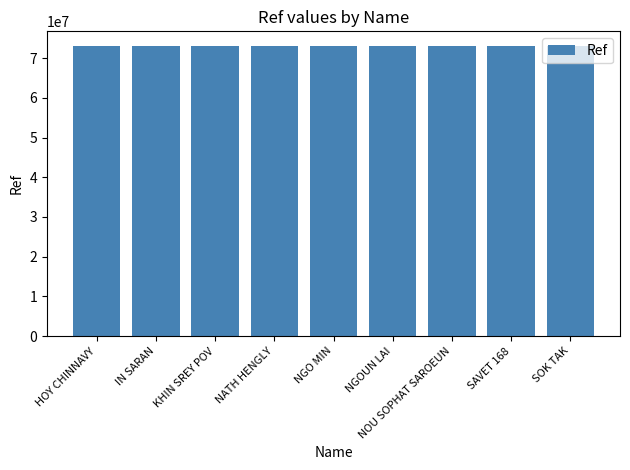

How many distinct data groups are displayed?

1